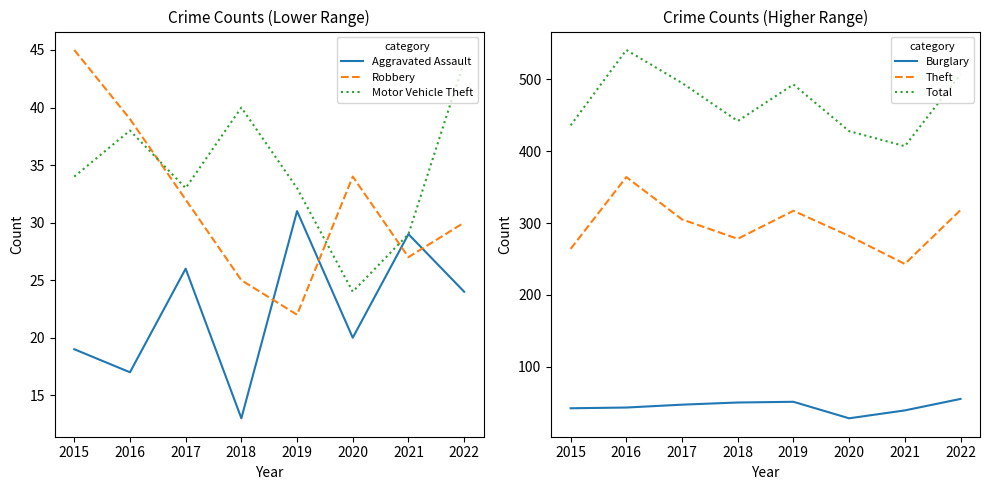

Which category has the highest value in the Burglary series?

2022